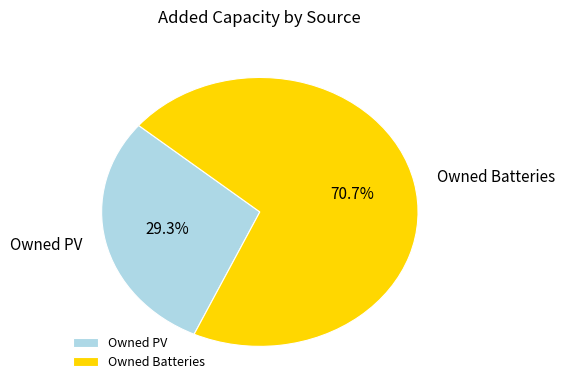

What is the ratio of the value at Owned PV to the value at Owned Batteries?

0.4